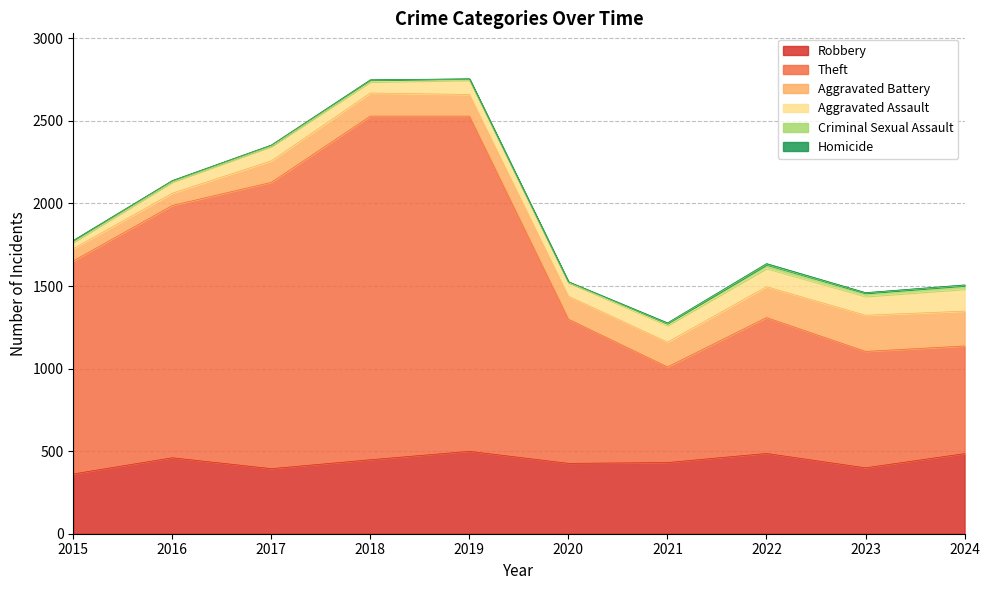

What is the total value across all series at 2015?

1776